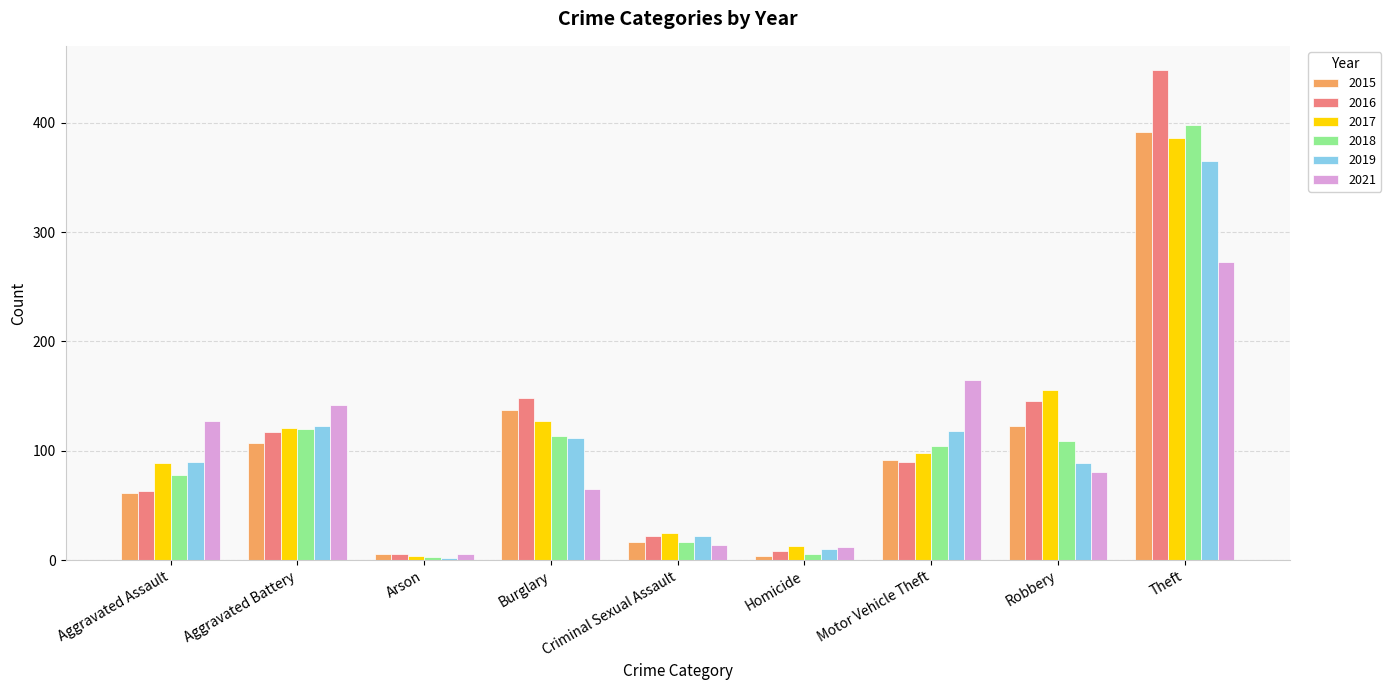

Is the value of 2016 at Burglary greater than the value of 2015 at Aggravated Battery?

Yes